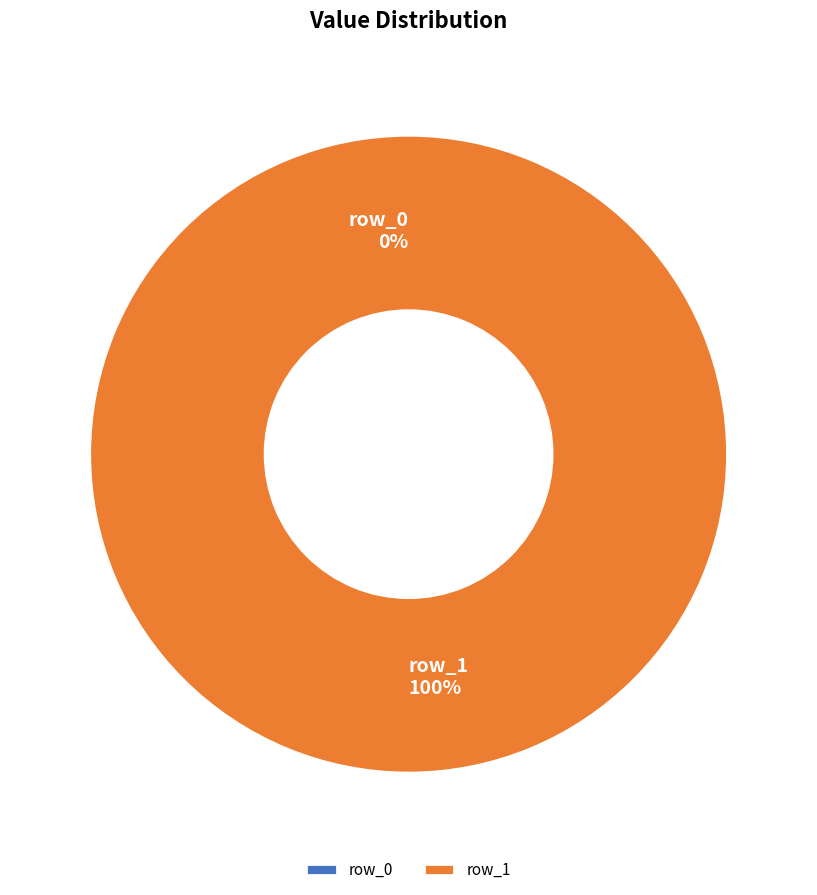

What is the change in value from row_0 to row_1?

+1